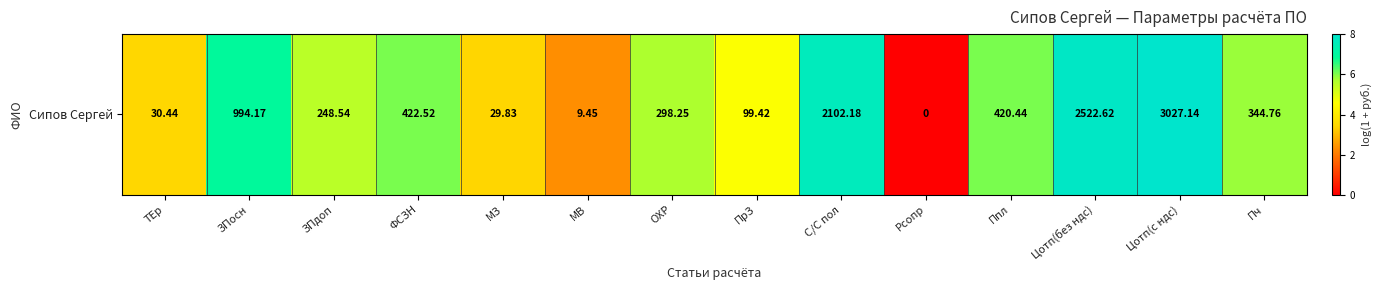

How many categories are shown in the chart?

14